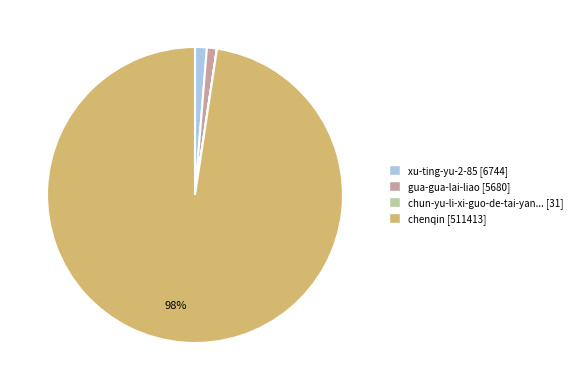

Is there a majority slice in this chart?

Yes